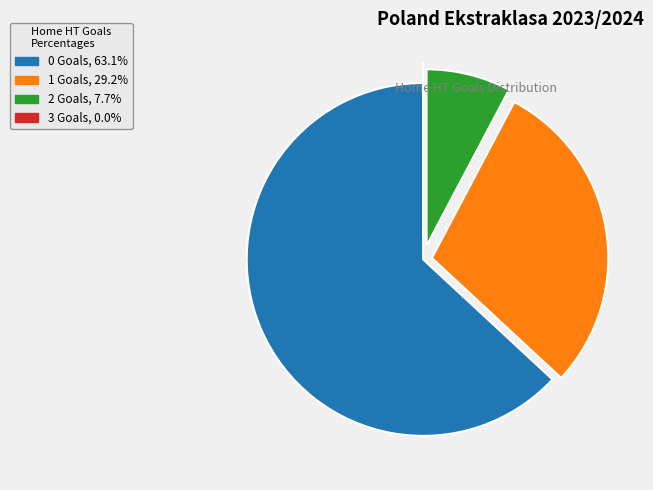

Is there any slice that represents more than half of the pie?

Yes